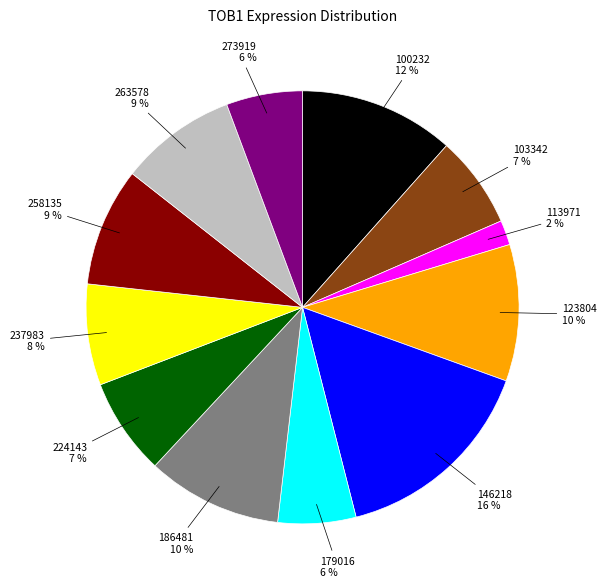

Count the number of slices in the pie.

12